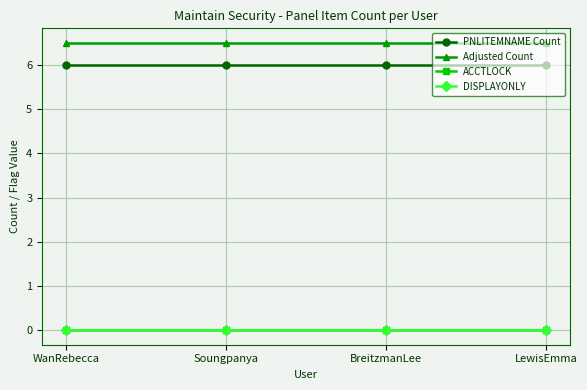

Does the chart have visible grid lines?

Yes